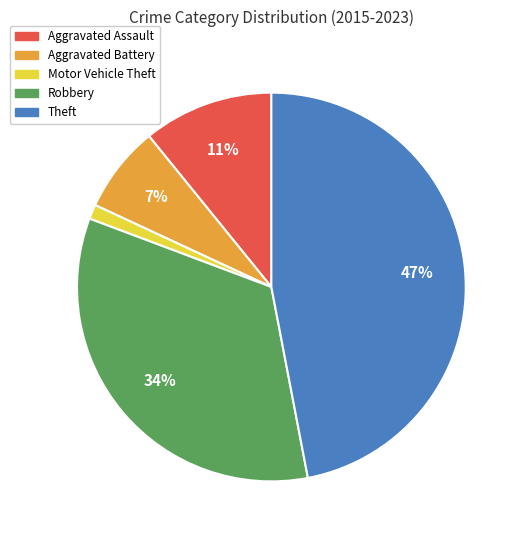

What percentage is the Aggravated Assault slice, to the nearest percent?

11%